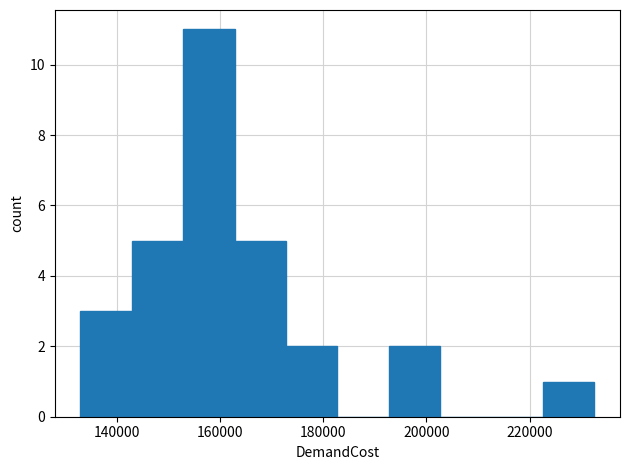

Reading left to right, transcribe this chart: for each bar, give the range it covers on the x-axis and its height. Neither the bar edges nor the heights are printed on the chart, so give them approximately, as read against the axes.

132000 to 142000: 3
142000 to 152000: 5
152000 to 162000: 11
162000 to 172000: 5
172000 to 182000: 2
182000 to 192000: 0
192000 to 202000: 2
202000 to 212000: 0
212000 to 222000: 0
222000 to 232000: 1